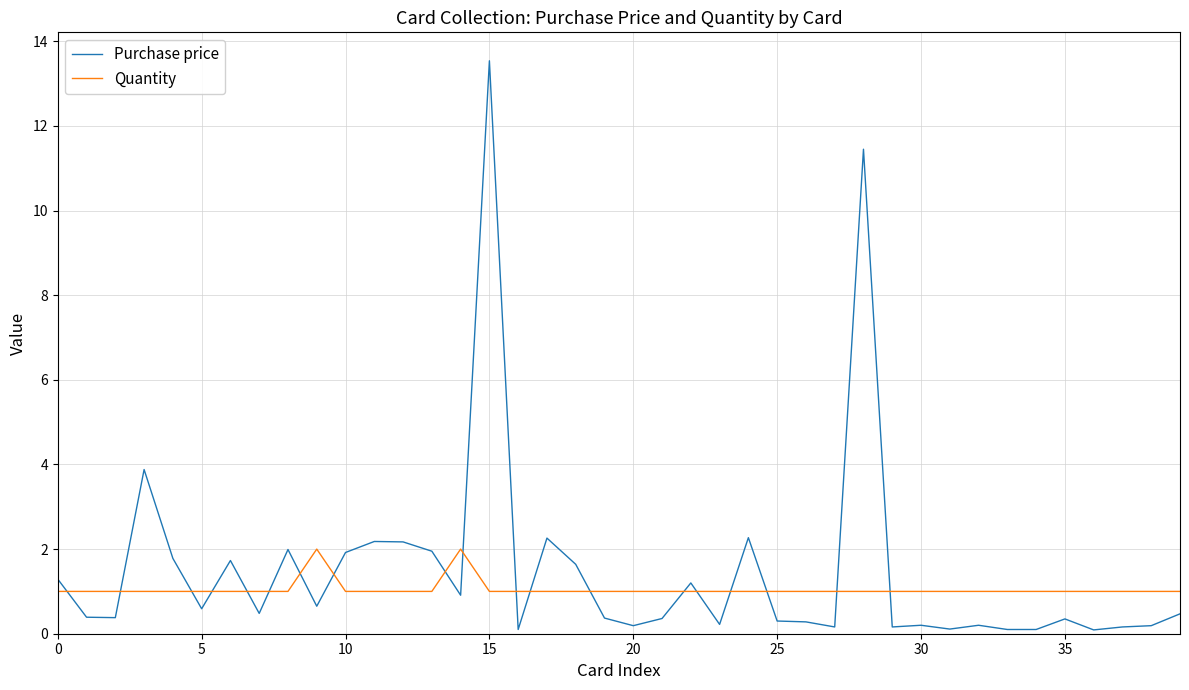

What is the maximum value for Purchase price?

13.5